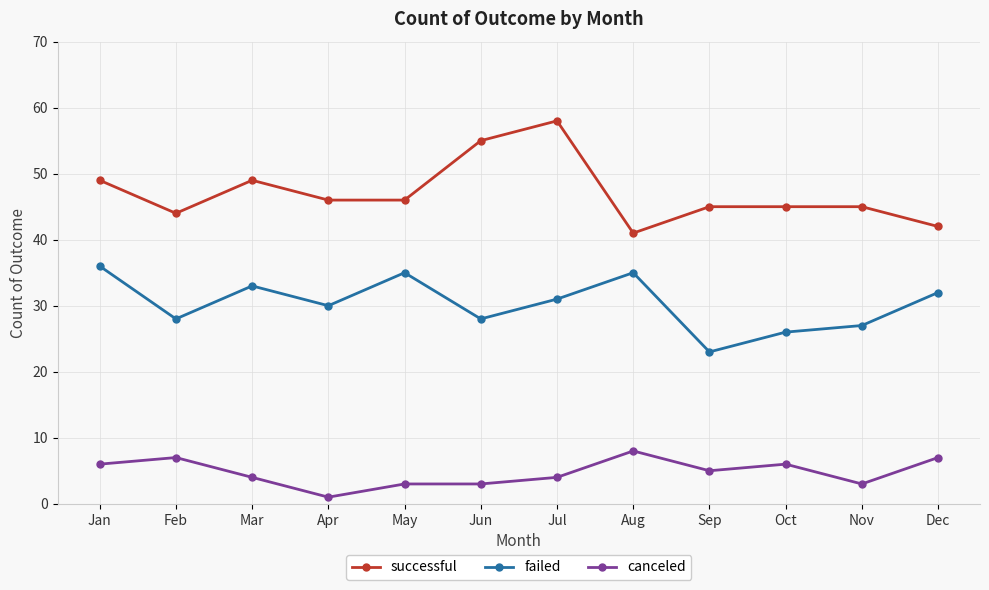

Reading right to left, extract all data points from this chart.

successful: 42	45	45	45	41	58	55	46	46	49	44	49
failed: 32	27	26	23	35	31	28	35	30	33	28	36
canceled: 7	3	6	5	8	4	3	3	1	4	7	6